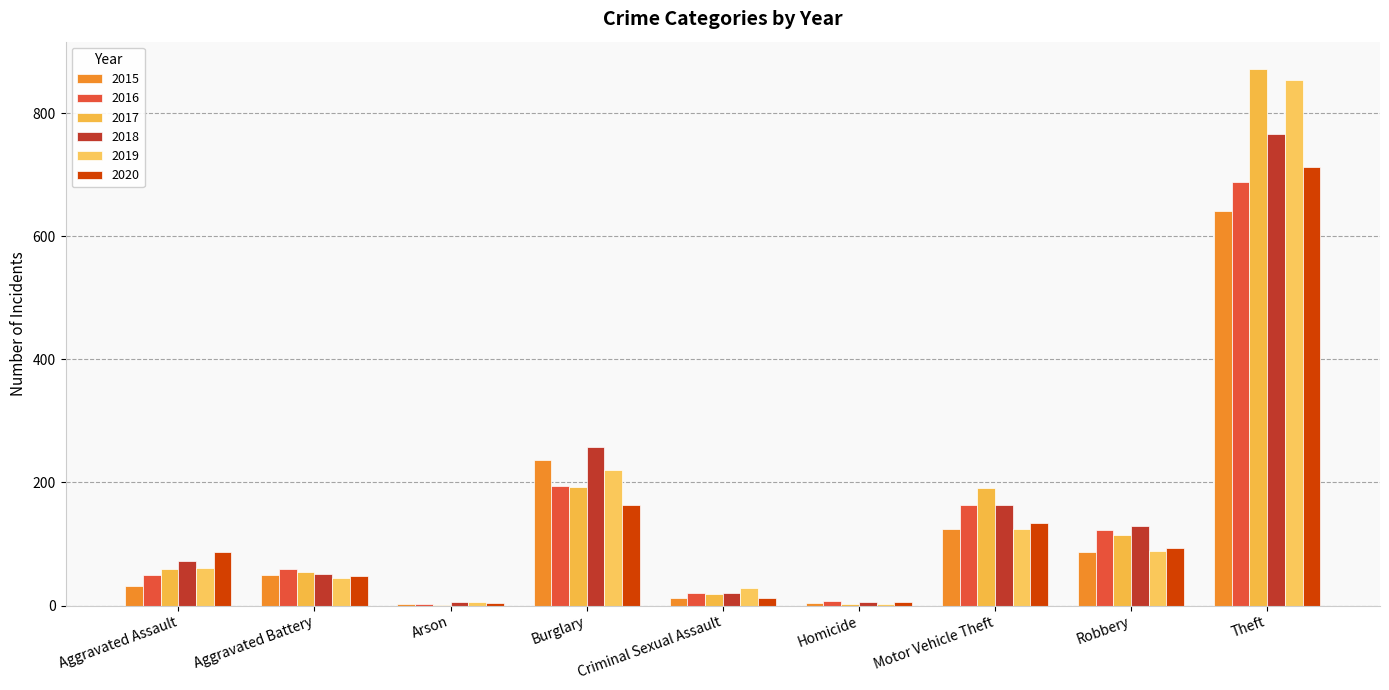

Where does the 2020 series first go above 87?

Burglary